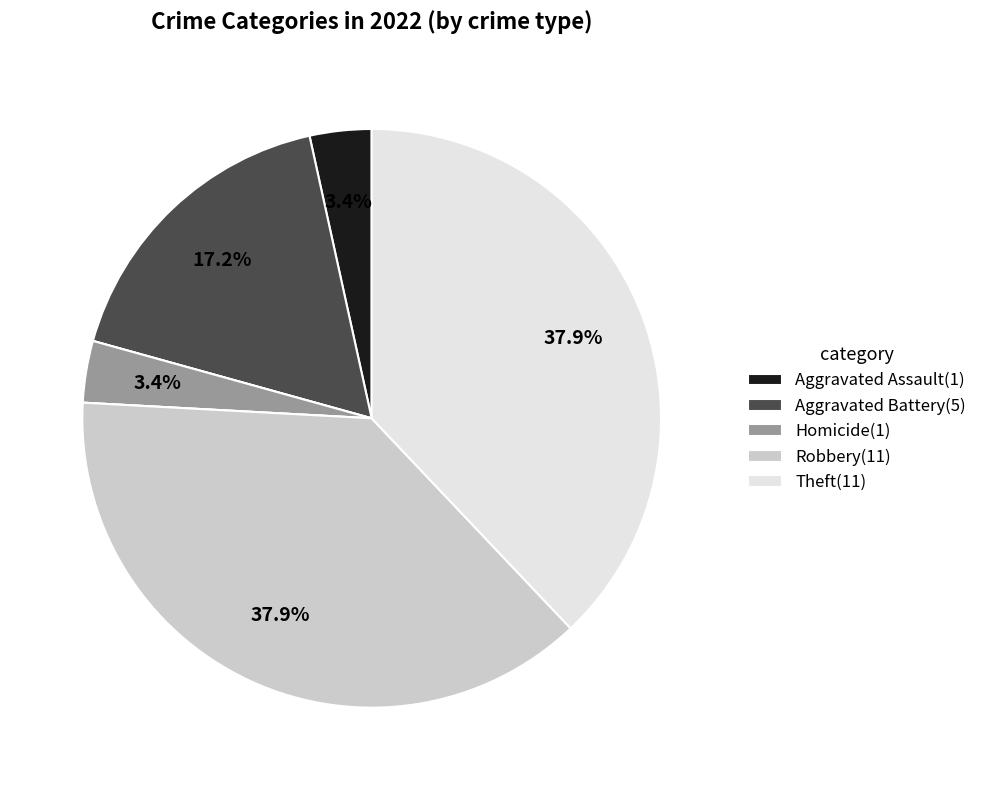

Does any single category account for the majority?

No